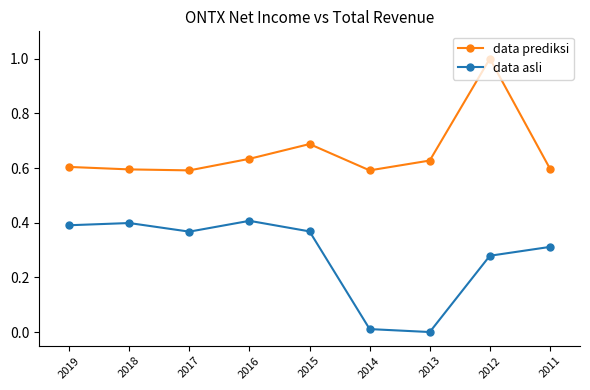

How many distinct data groups are displayed?

2